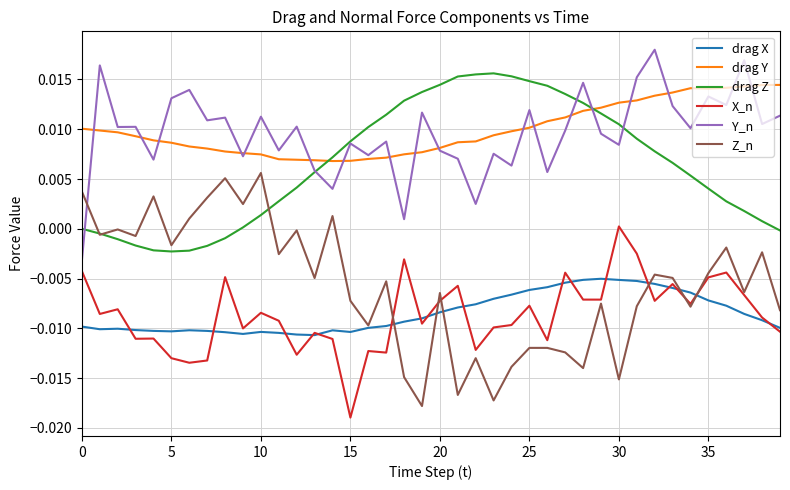

True or false: Z_n and drag Y cross at least once.

False